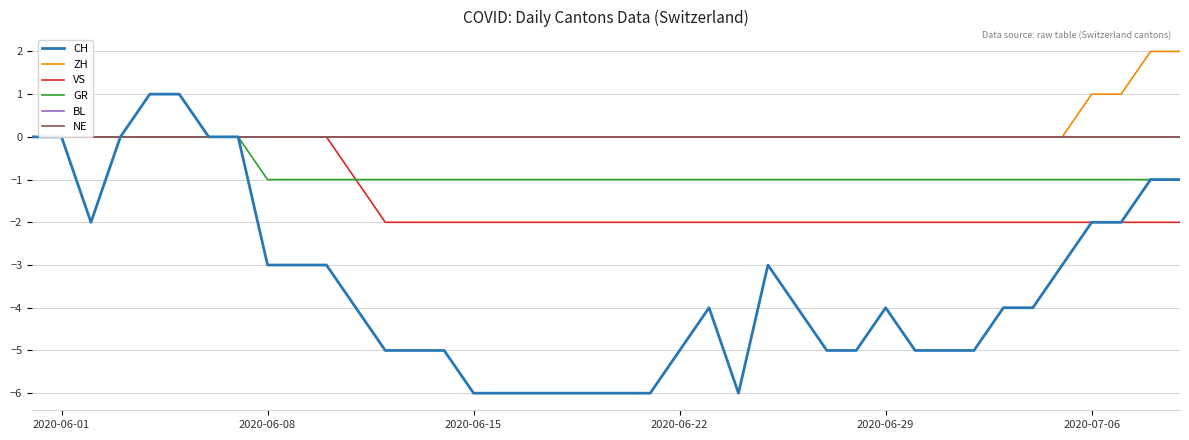

Does the chart have visible grid lines?

Yes